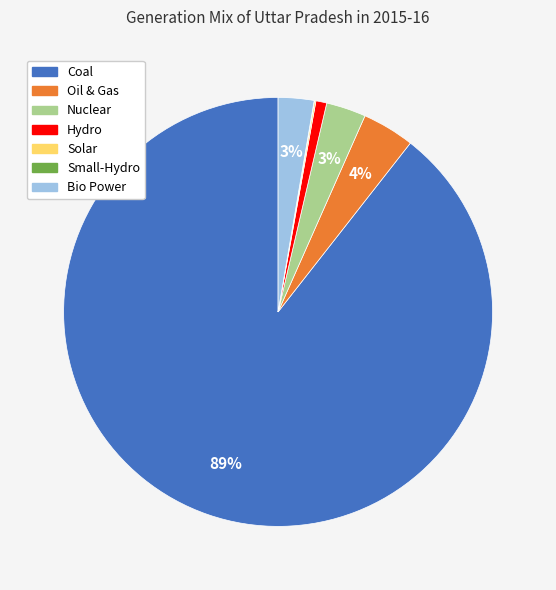

Is it true that Hydro is 1% of the pie?

True